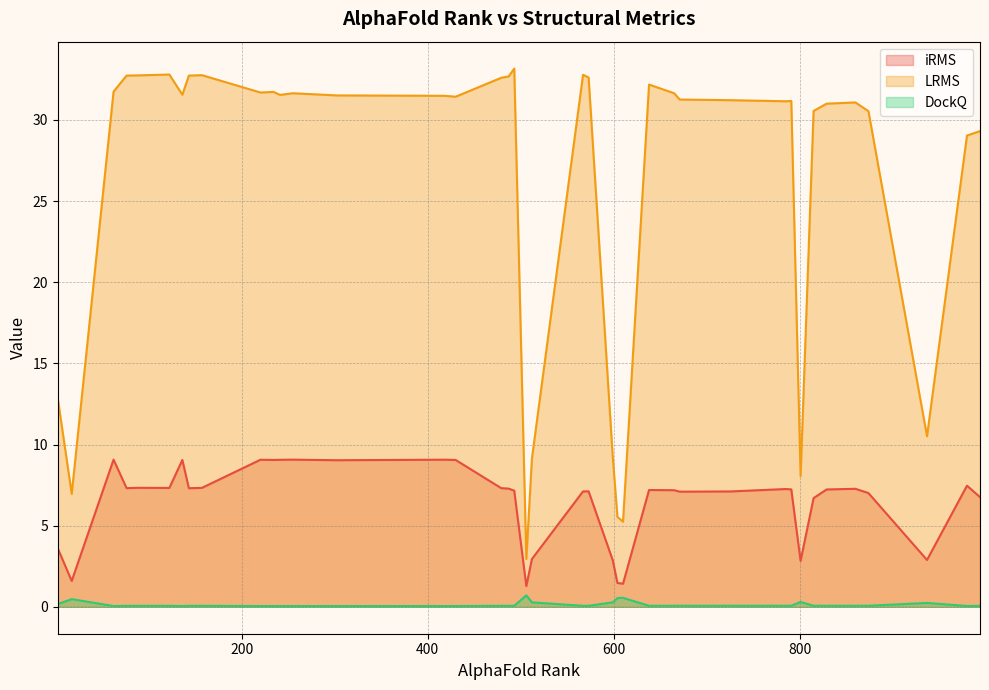

What is the highest value of the iRMS series?

9.1